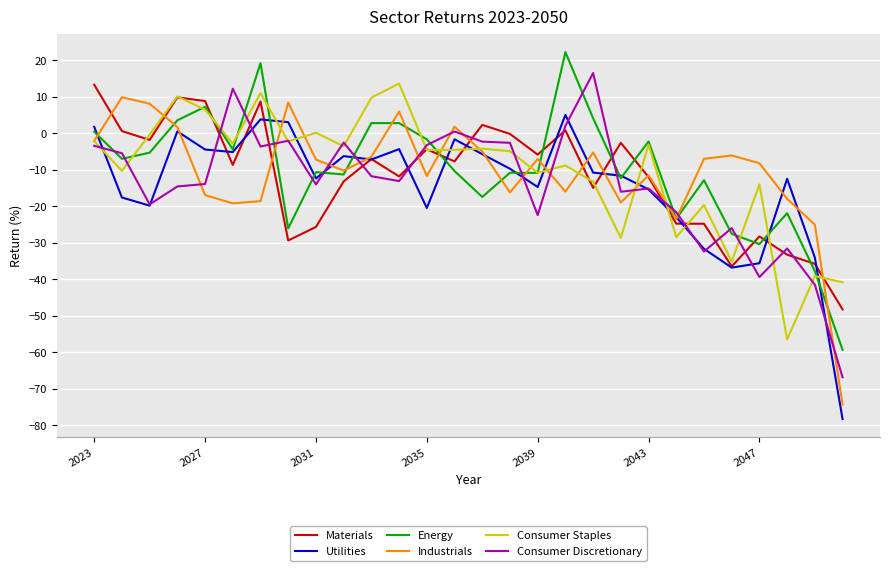

Which series ends up on top after the final intersection of Consumer Discretionary and Industrials?

Consumer Discretionary